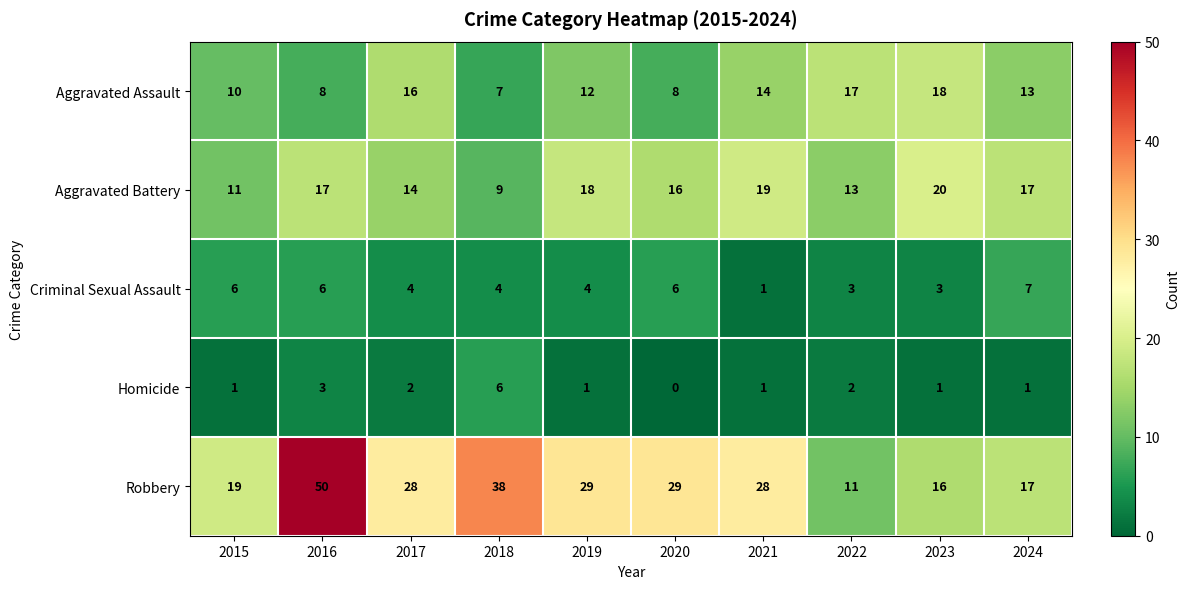

At which category is the sum across all series the highest?

2016